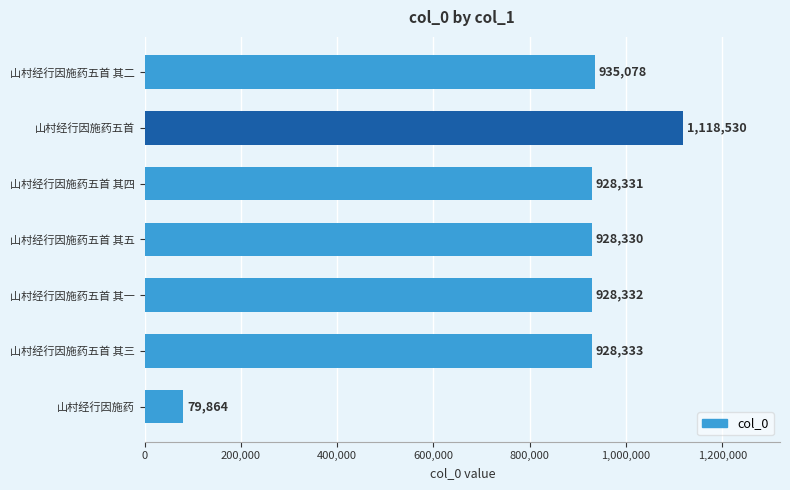

What is the average value?

835257